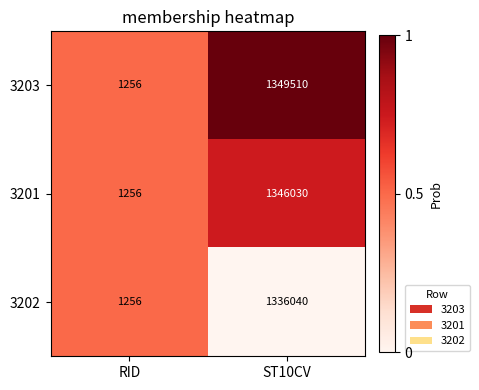

At which category is the sum across all series the highest?

ST10CV